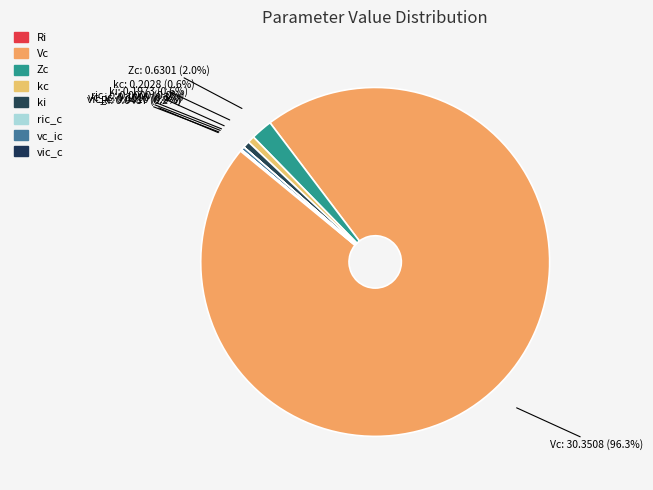

What is the change in value from kc to vc_ic?

-0.1